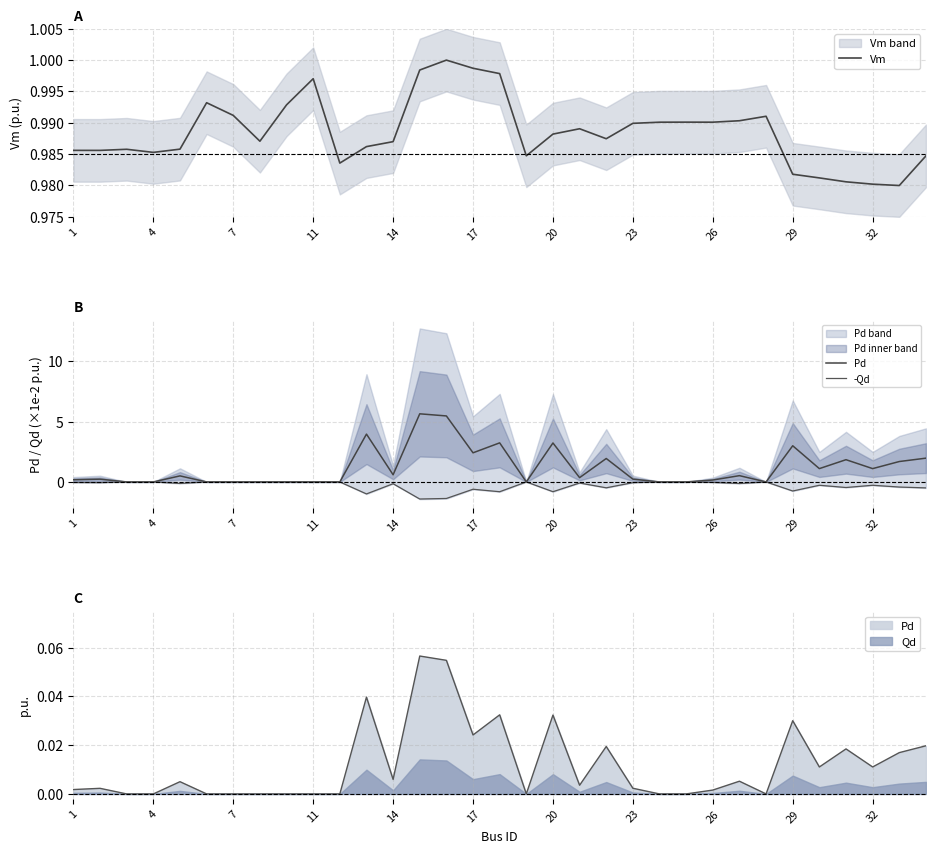

The value of Vm at 23 is 1.7. True or false?

False